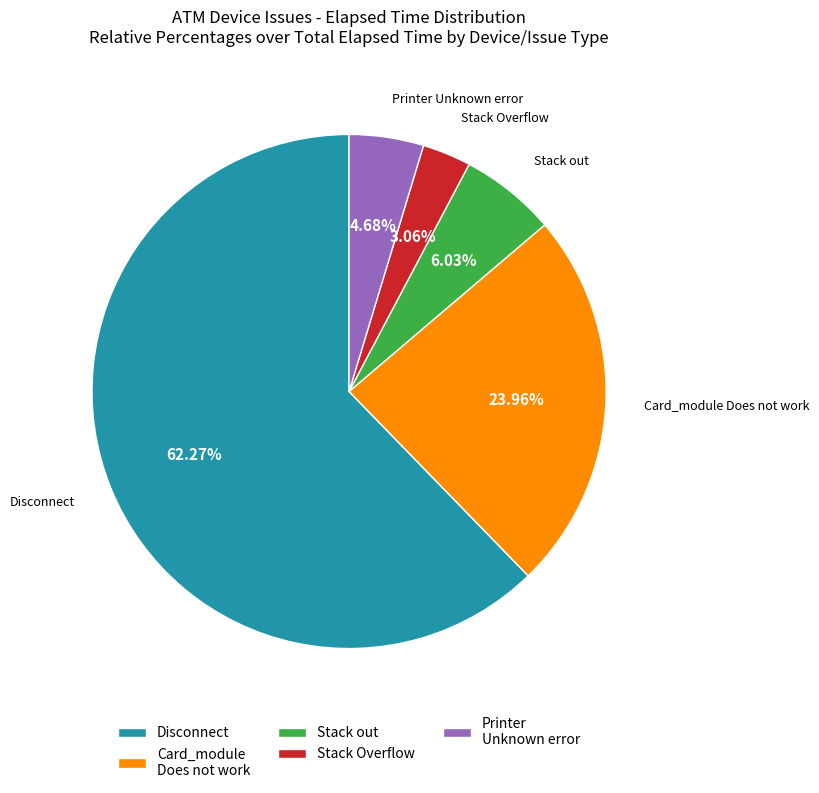

Rank the categories by value from lowest to highest.

Stack Overflow, Printer Unknown error, Stack out, Card_module Does not work, Disconnect